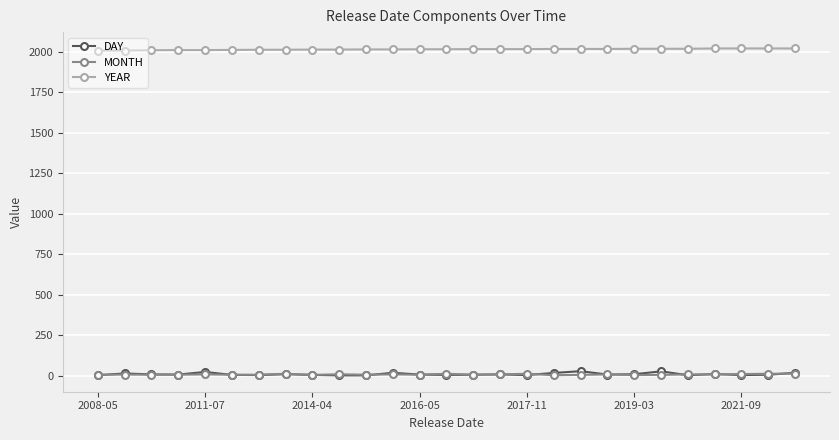

What is the maximum value for YEAR?

2021